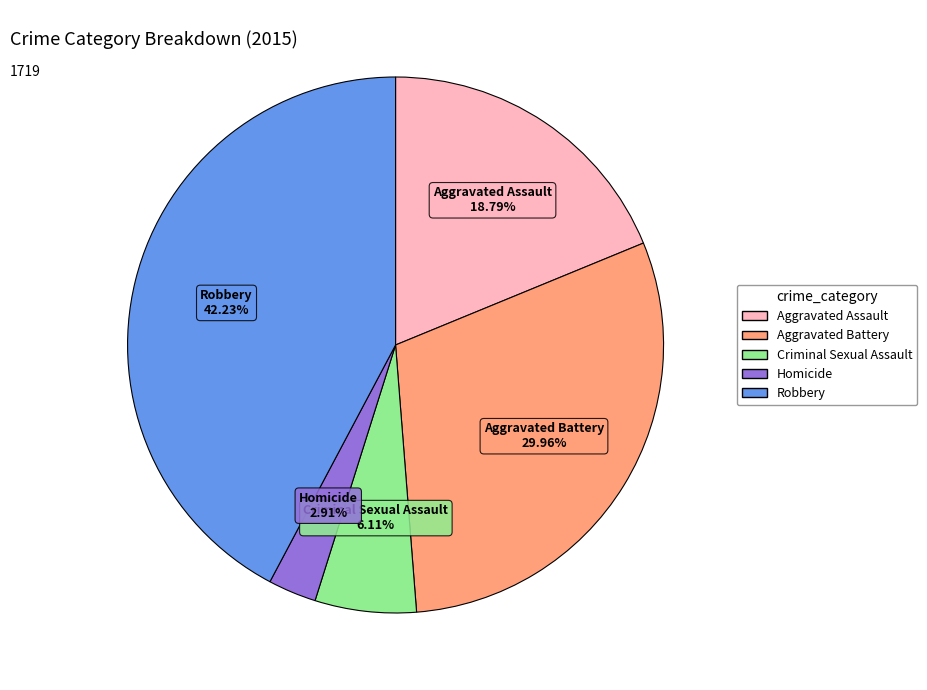

To the nearest percent, what is the difference between the Aggravated Assault and Aggravated Battery slice percentages?

11%